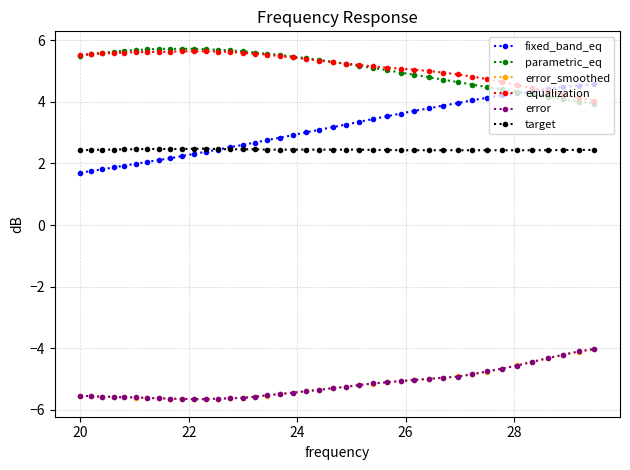

What is the value of the fixed_band_eq point at the 26th from the left?

3.5